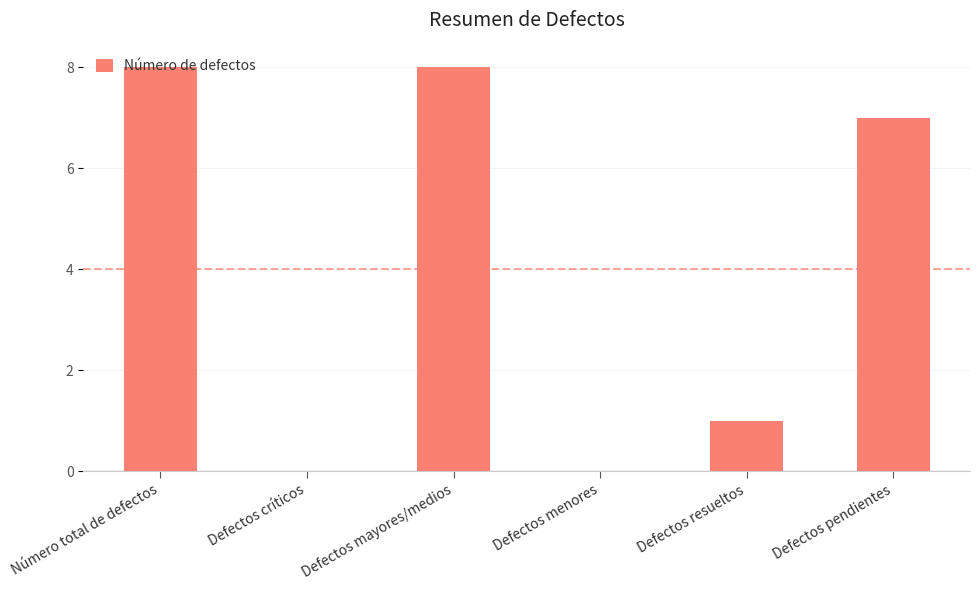

How many data points does each series have?

6